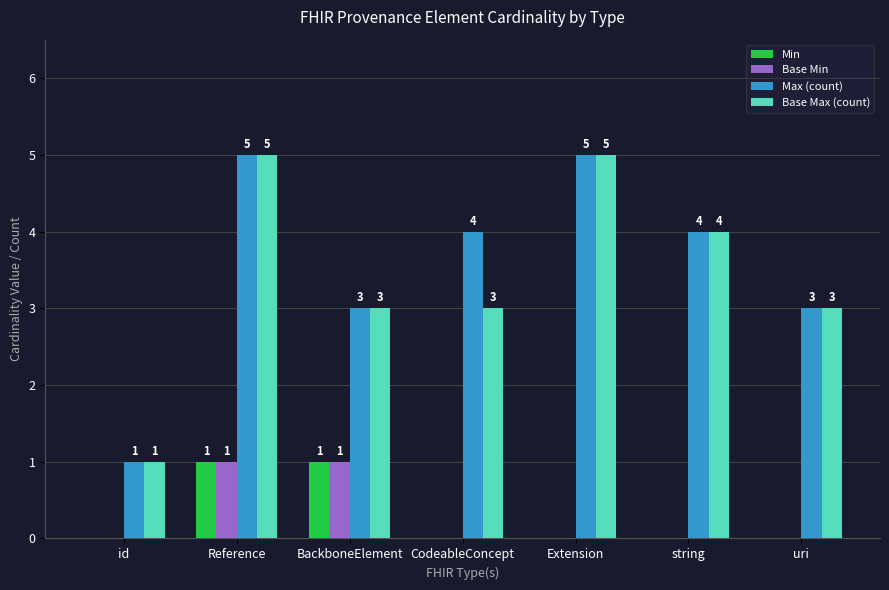

What is the highest value of the Base Max (count) series?

5